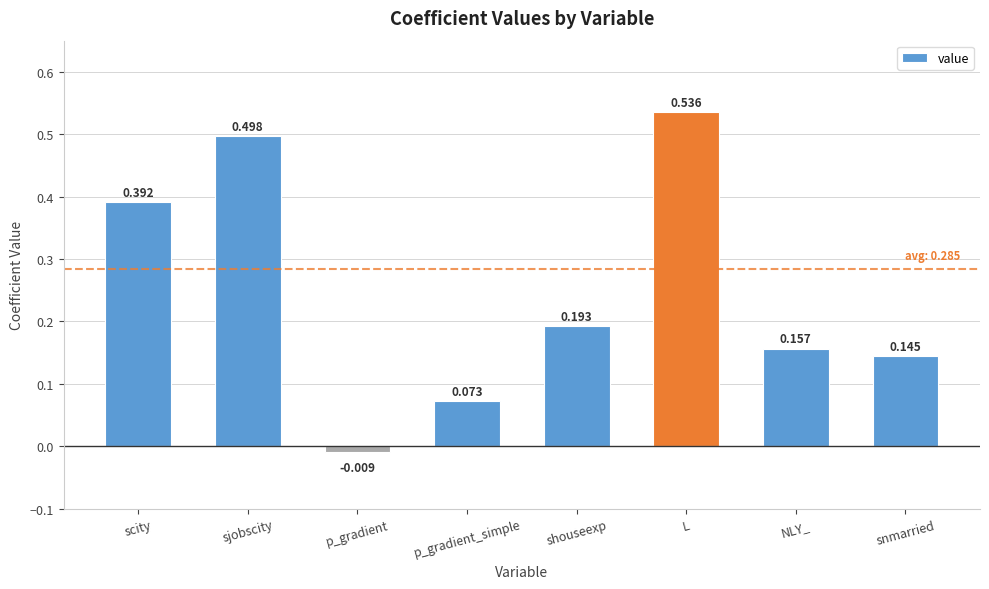

What is the label of the 2nd bar from the left?

sjobscity